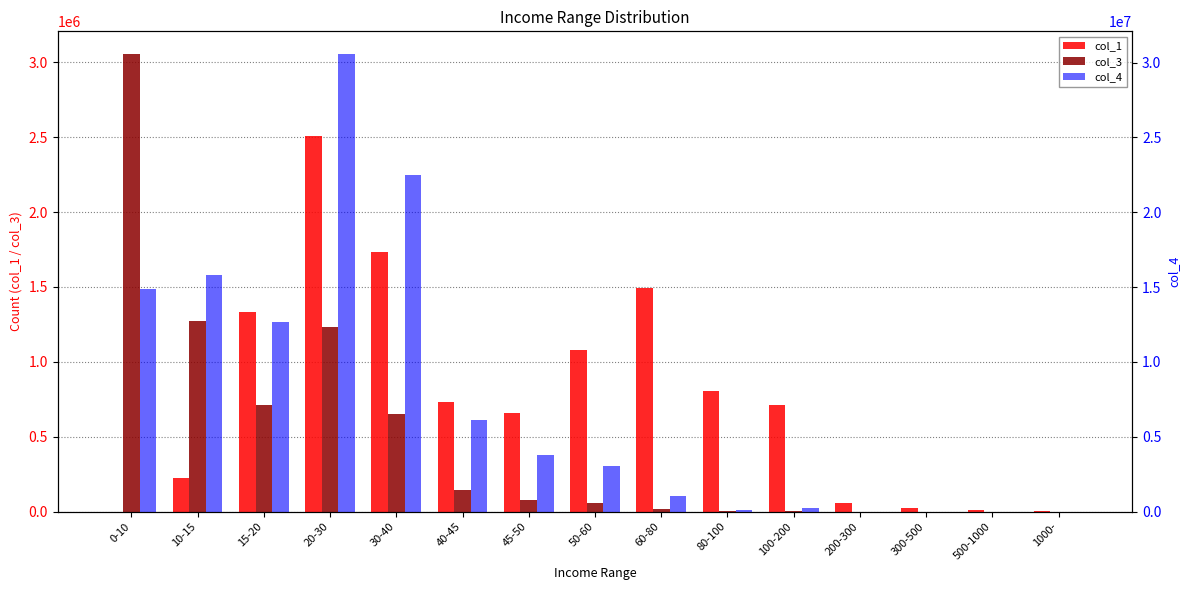

What is the total value across all series at 0-10?

17907062